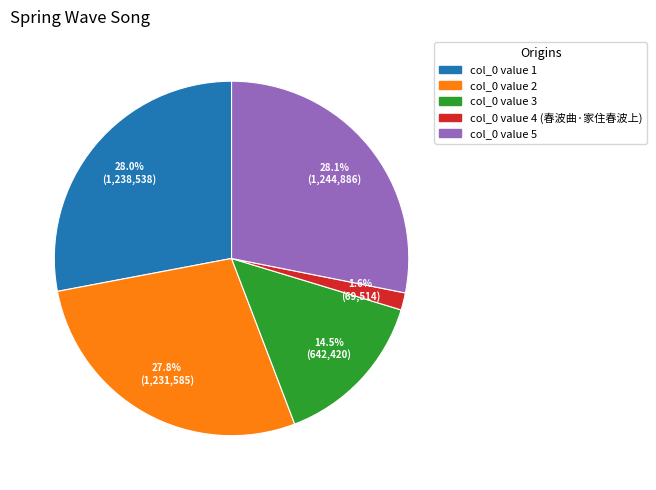

How many segments does this pie chart have?

5